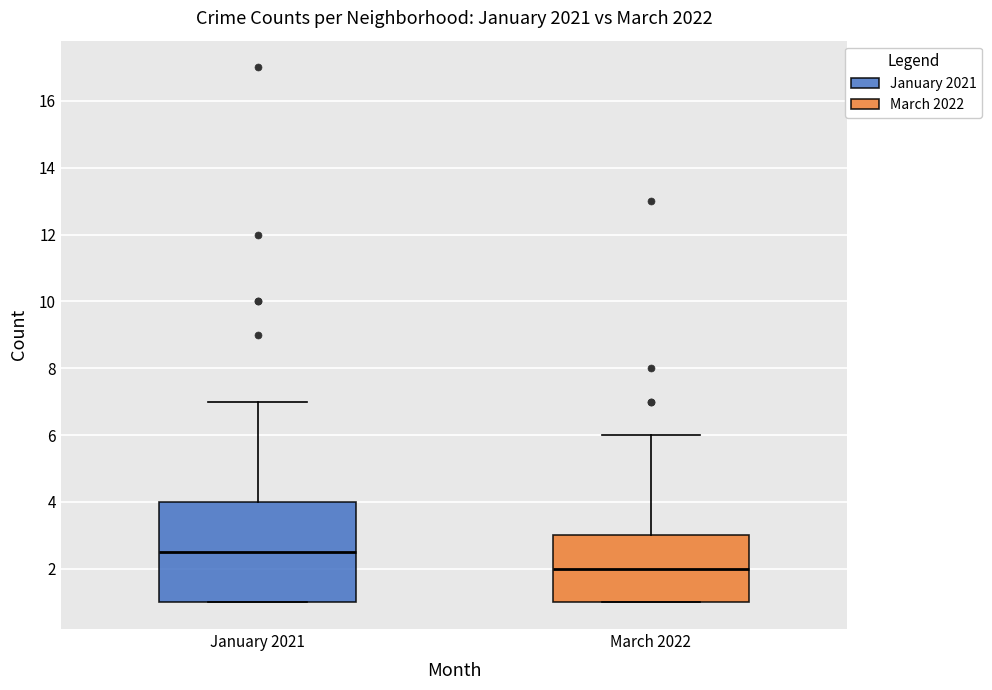

Where is the lower edge of the box for March 2022 on the y-axis? The values are not printed on the chart, so give them approximately, as read against the axis.

1.0